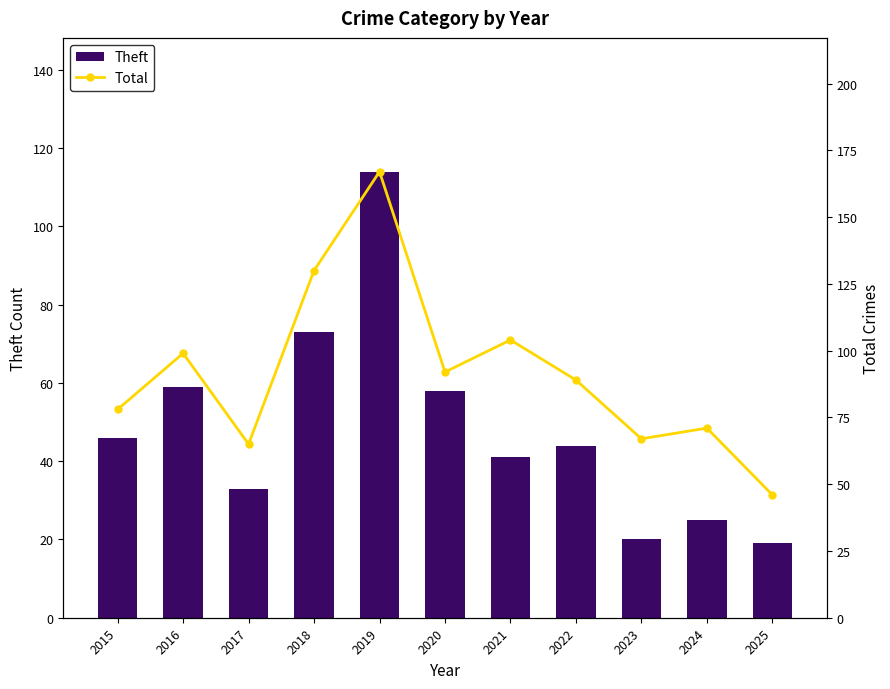

Which series has the largest total across all categories?

Total